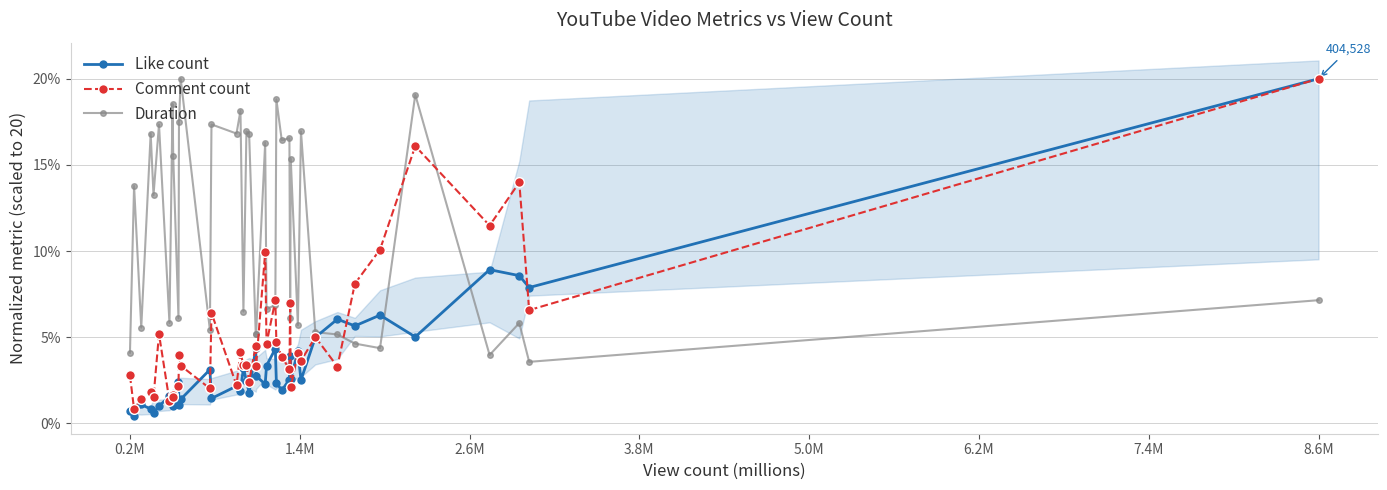

True or false: Comment count and Duration cross at least once.

True